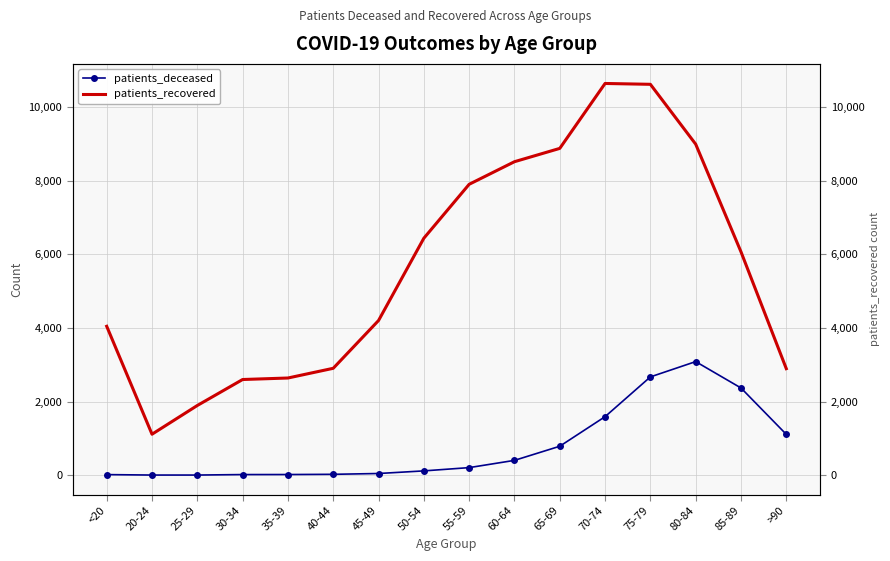

What are all the series names shown in the legend?

patients_deceased, patients_recovered